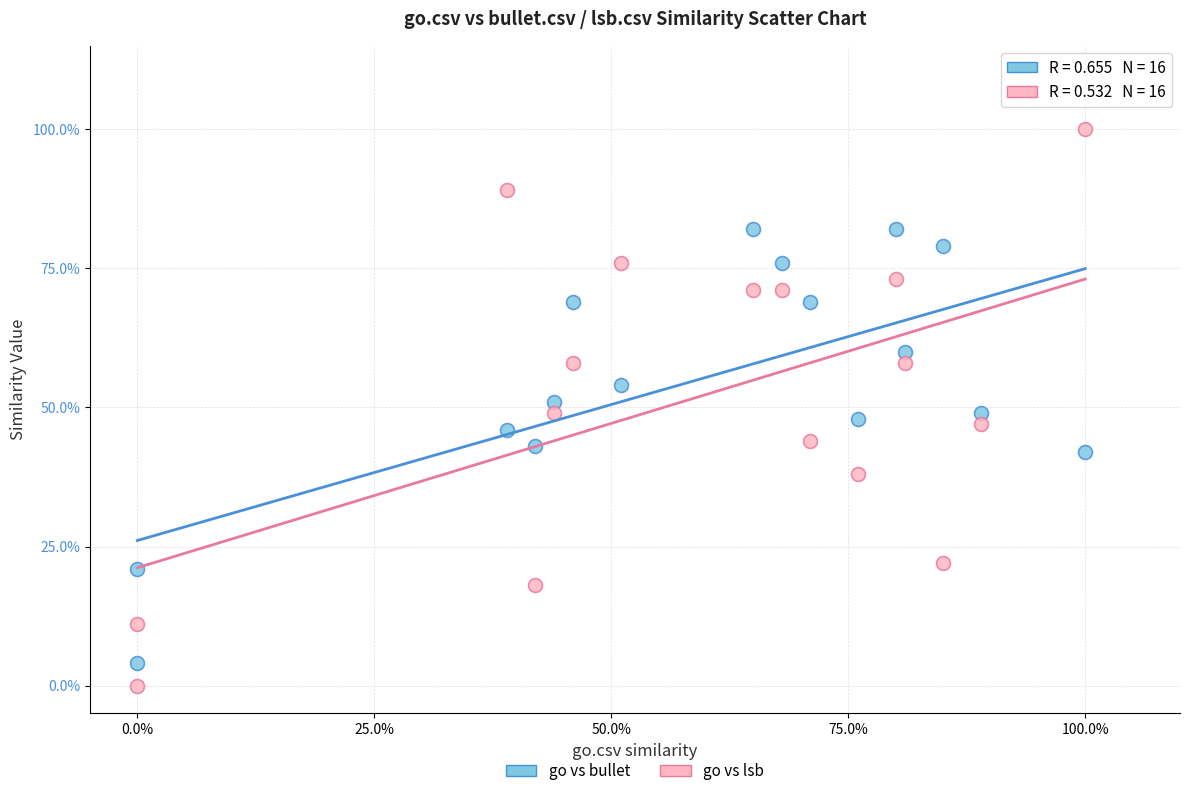

Which series reaches the minimum Y coordinate?

go vs lsb